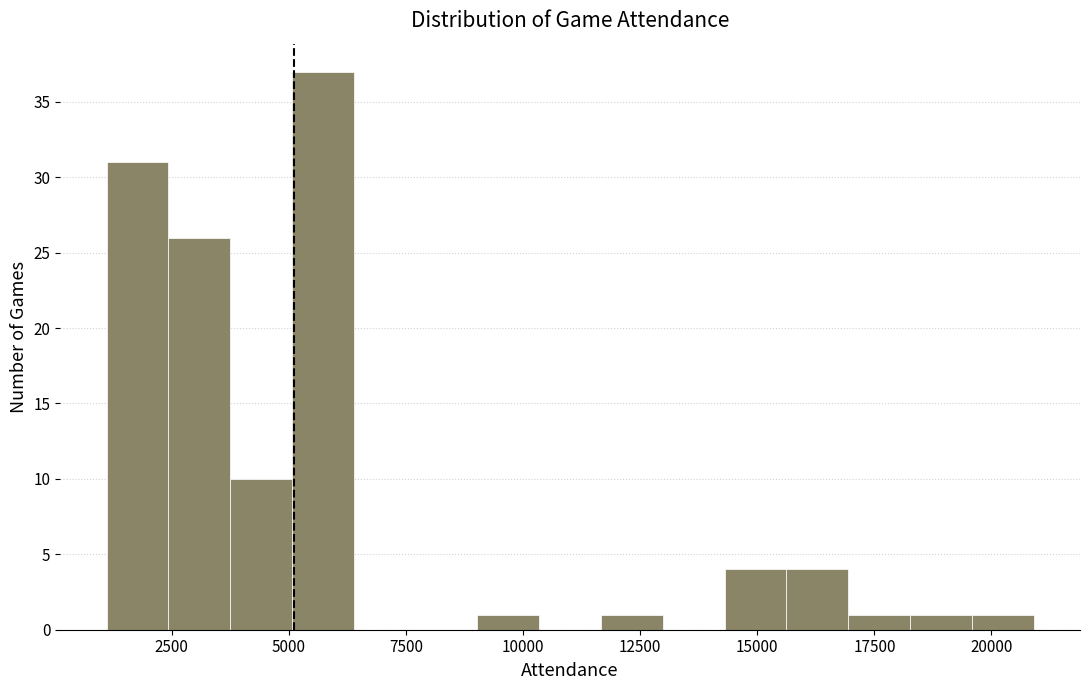

Read against the x-axis, roughly where is the centre of the tallest bar?

5500